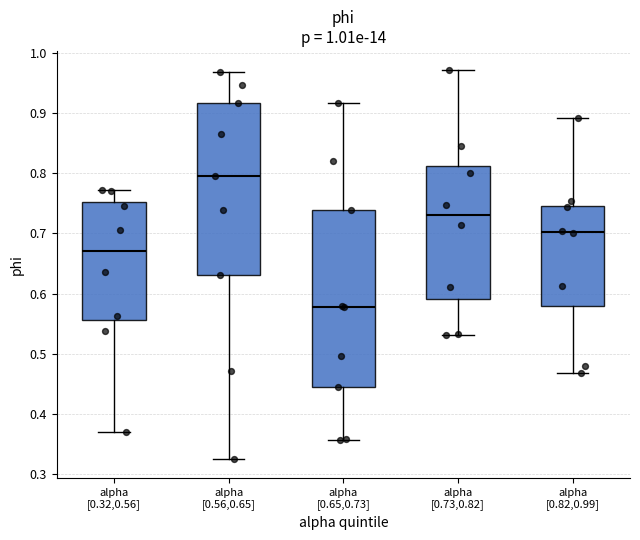

Which box has the lowest median line?

alpha [0.65,0.73]